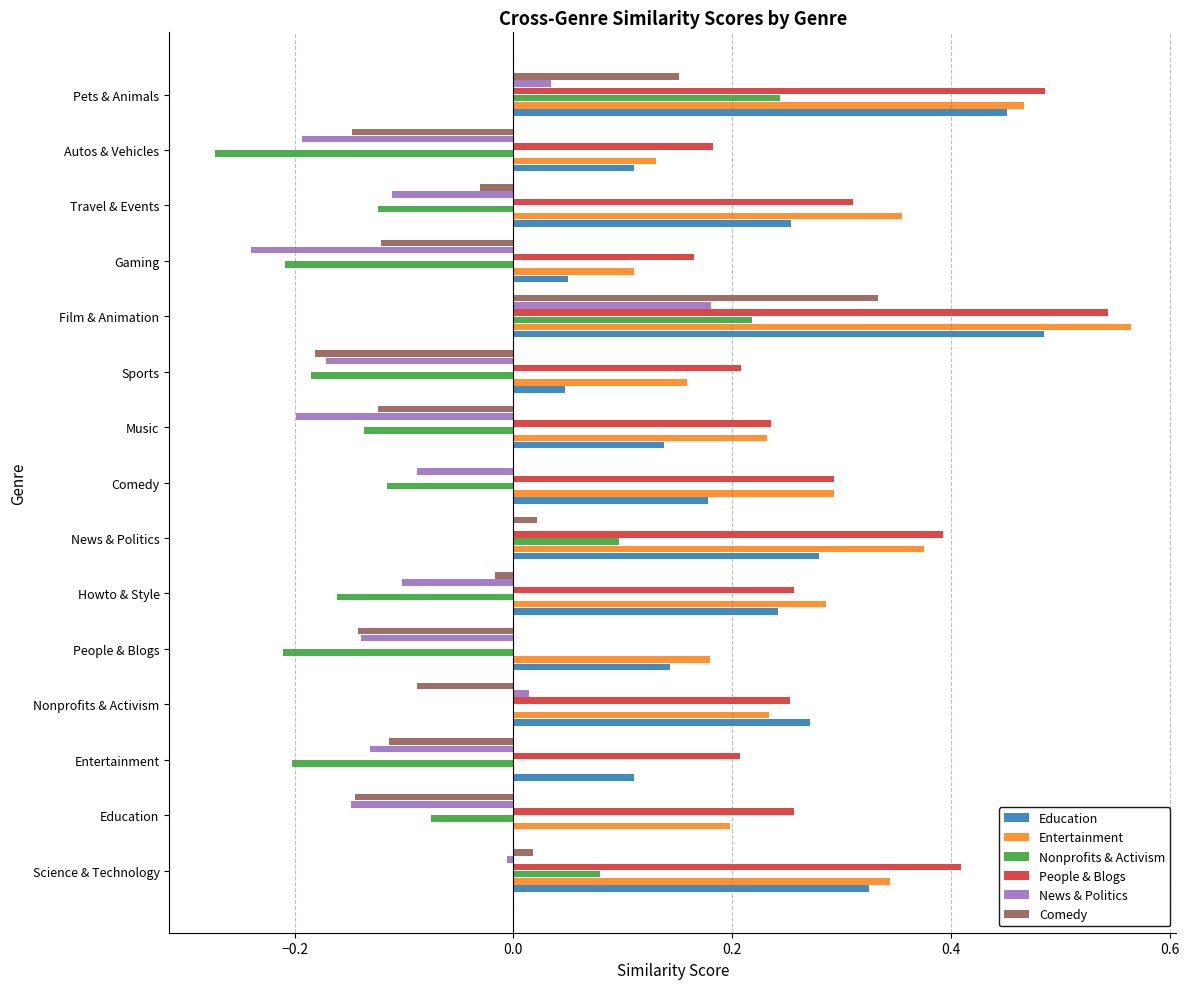

How many distinct data groups are displayed?

6